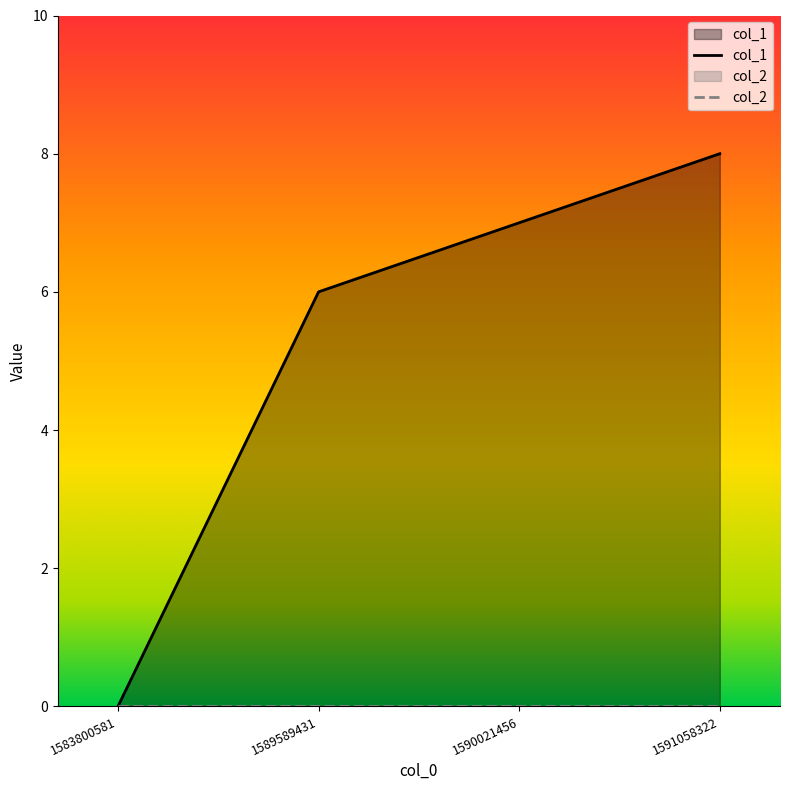

Reading left to right, what are all the values shown in this chart?

0	6	7	8